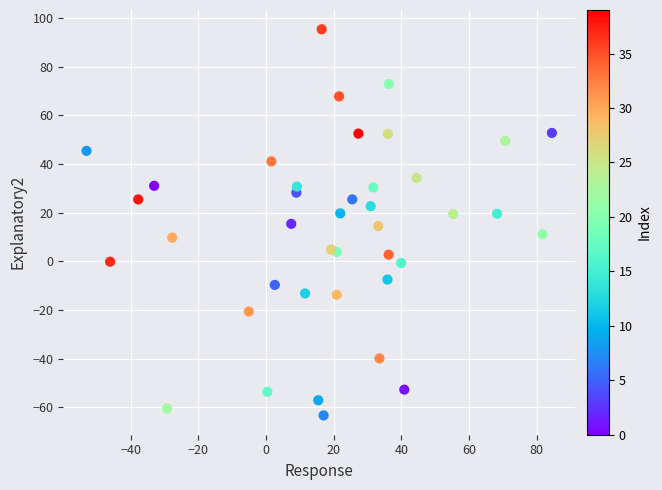

What is the range of X values (max minus min)?

137.5